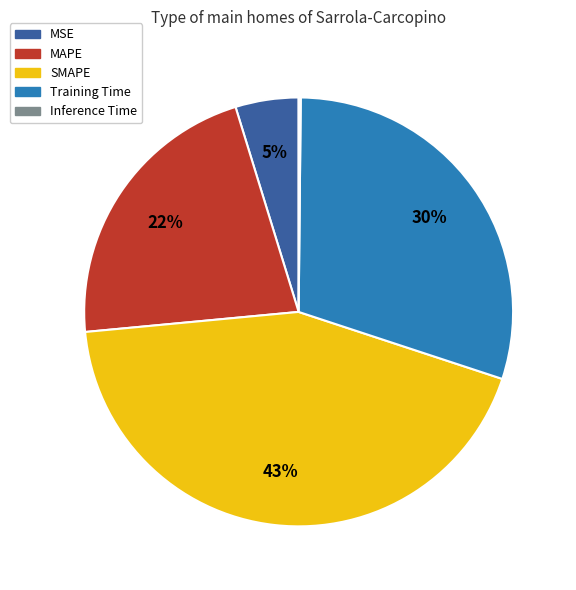

Combined, do MSE and MAPE account for over 50%?

No